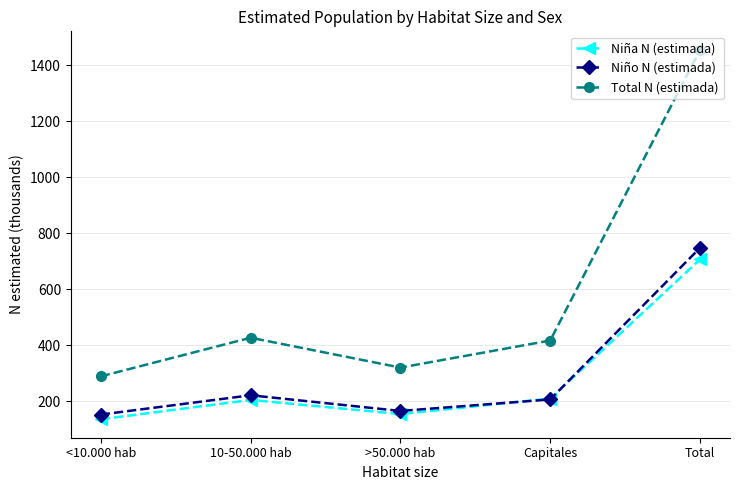

At which label is Niño N (estimada) closest to 450?

10-50.000 hab